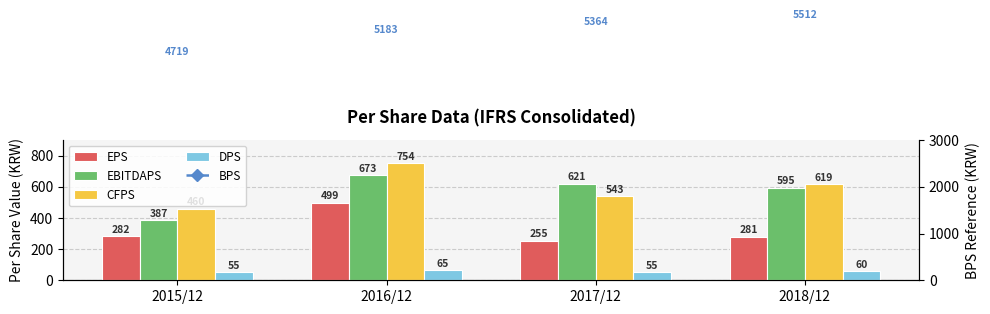

What position from the right is 2018/12?

1